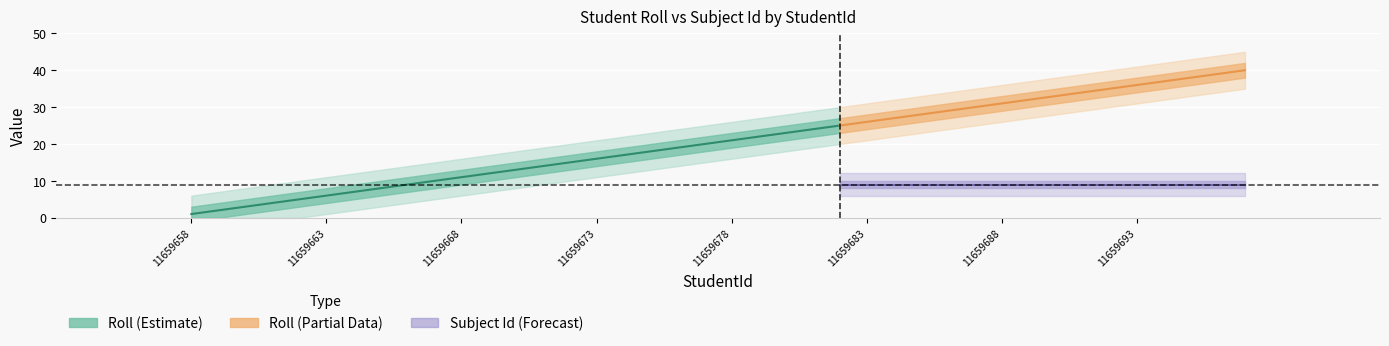

What is the difference between the maximum and second lowest values in the Roll series?

38